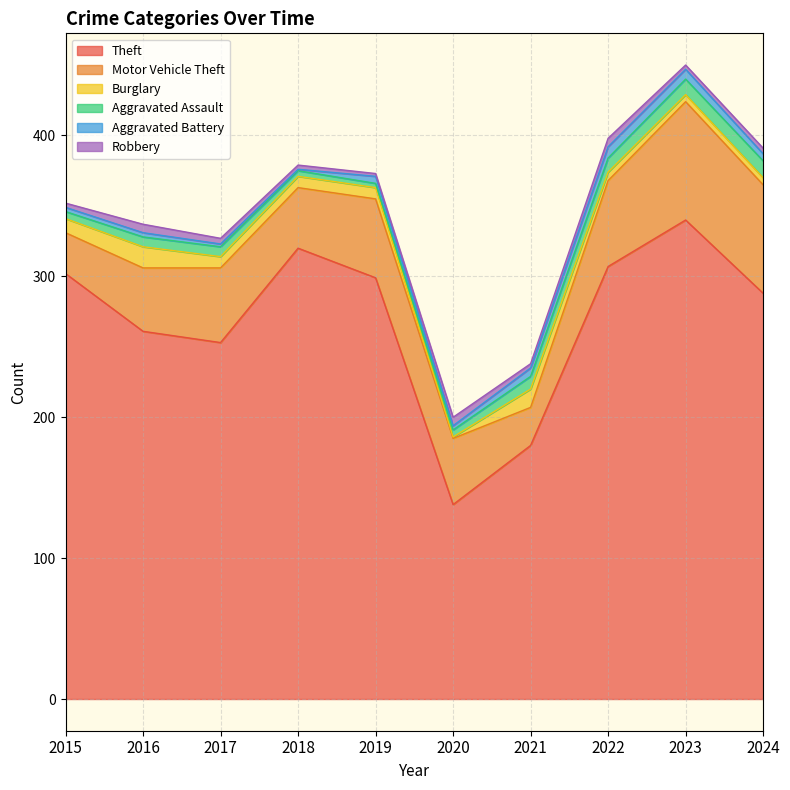

Rank the series at 2021 from highest to lowest value.

Theft, Motor Vehicle Theft, Burglary, Aggravated Assault, Aggravated Battery, Robbery